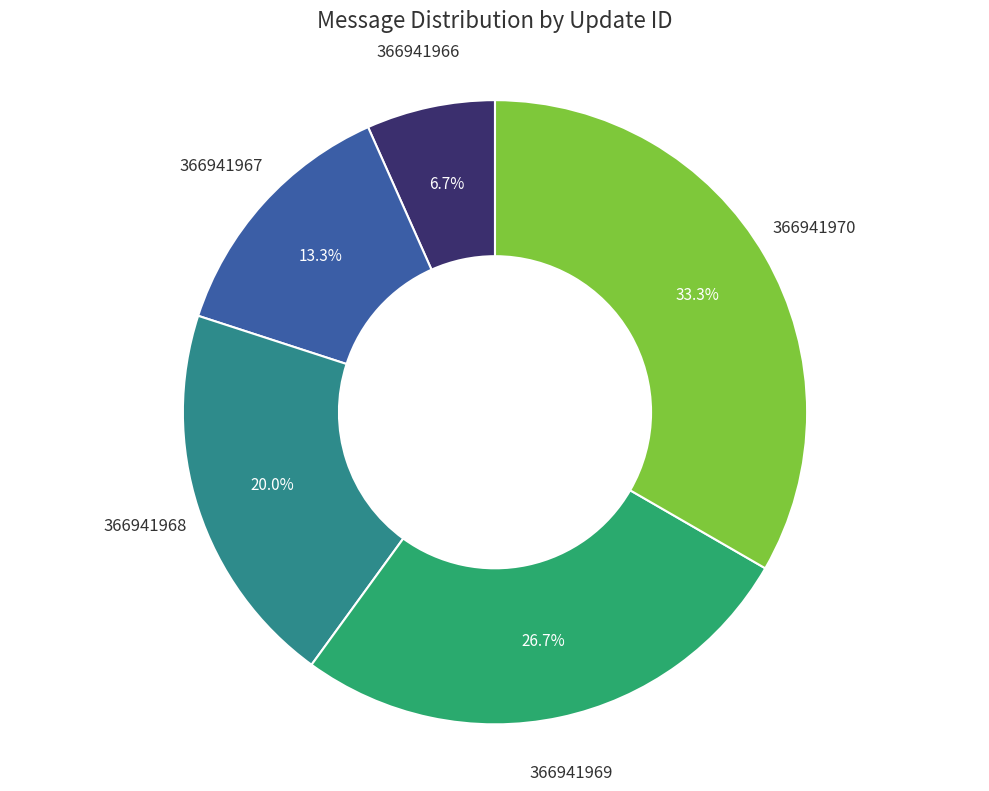

The 366941968 slice represents 11% of the pie. True or false?

False